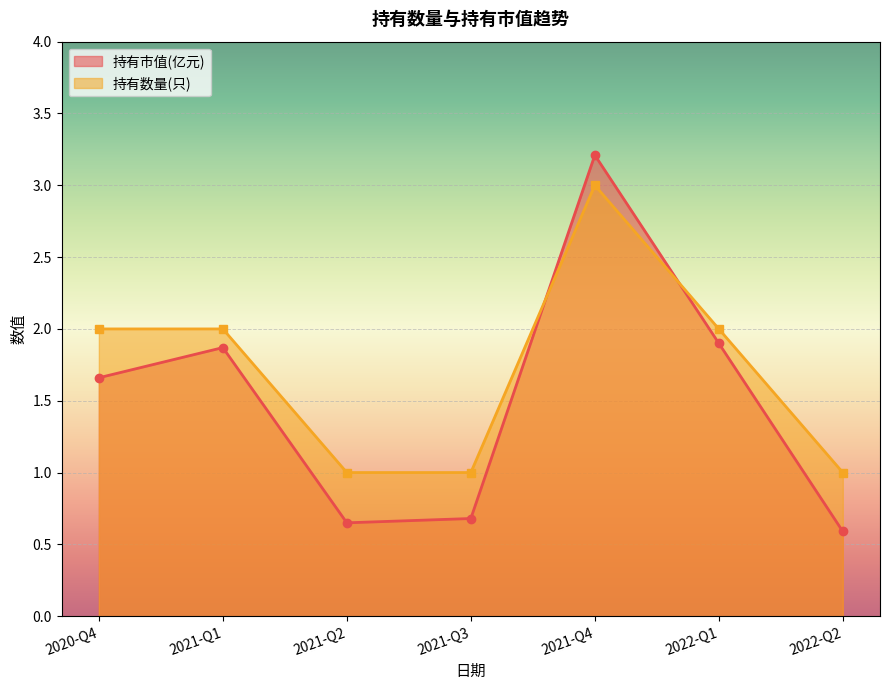

How many data points in 持有市值(亿元) are above 1?

4